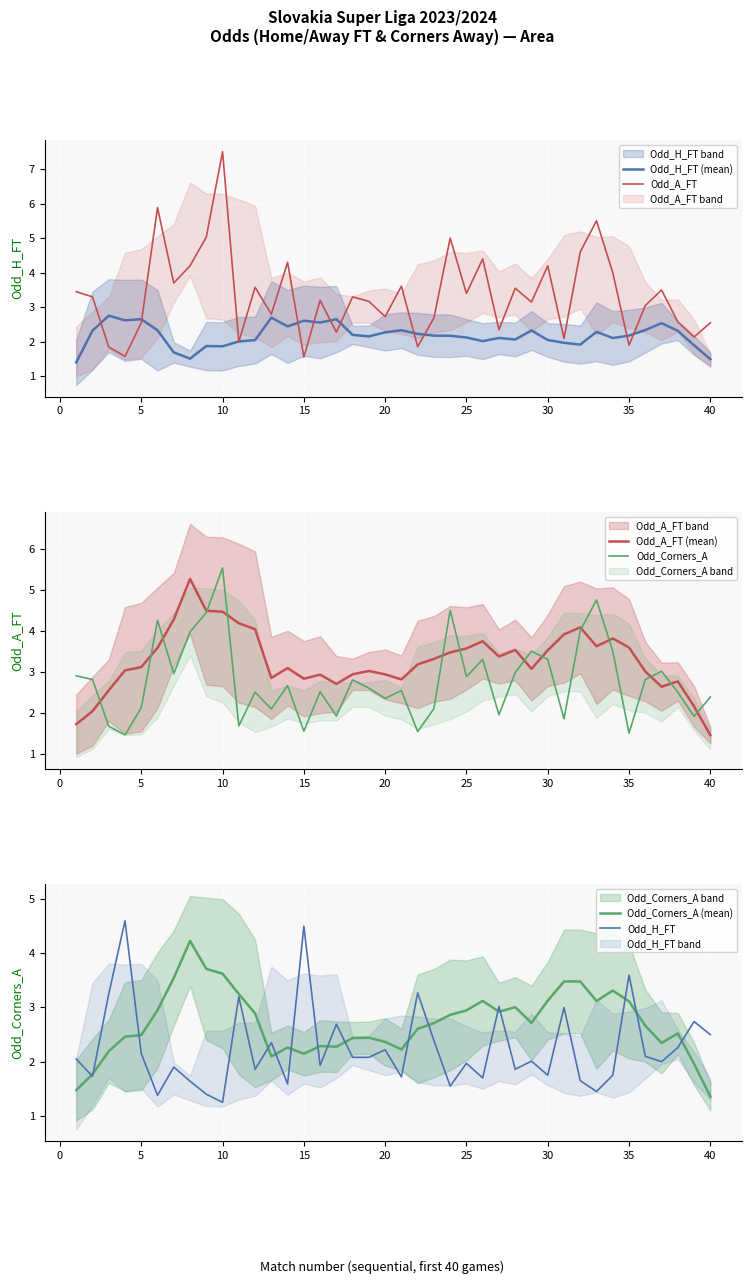

Which series has the largest range (max minus min)?

Odd_A_FT